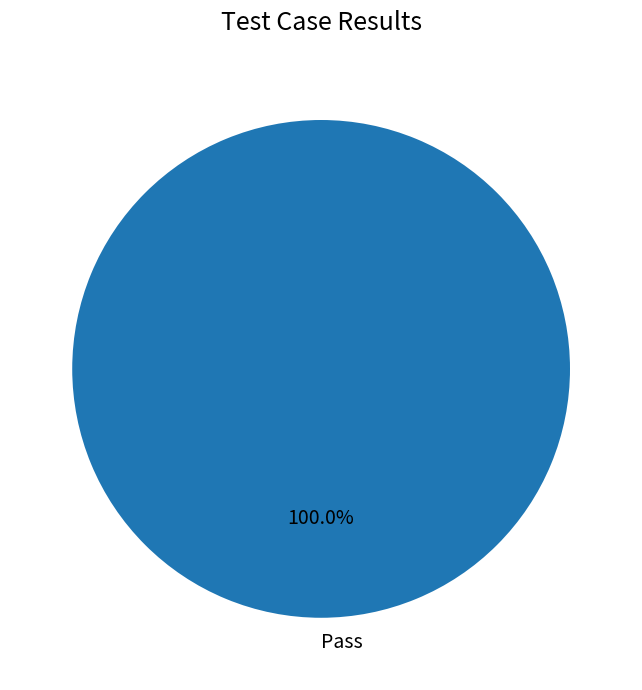

Does Pass represent more than half of the total?

Yes